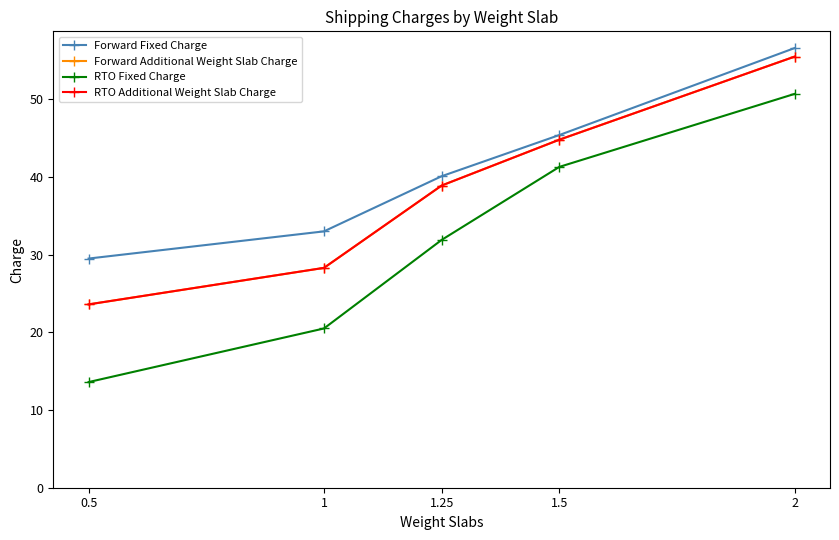

Between 1.5 and 2, which series saw the biggest shift?

Forward Fixed Charge